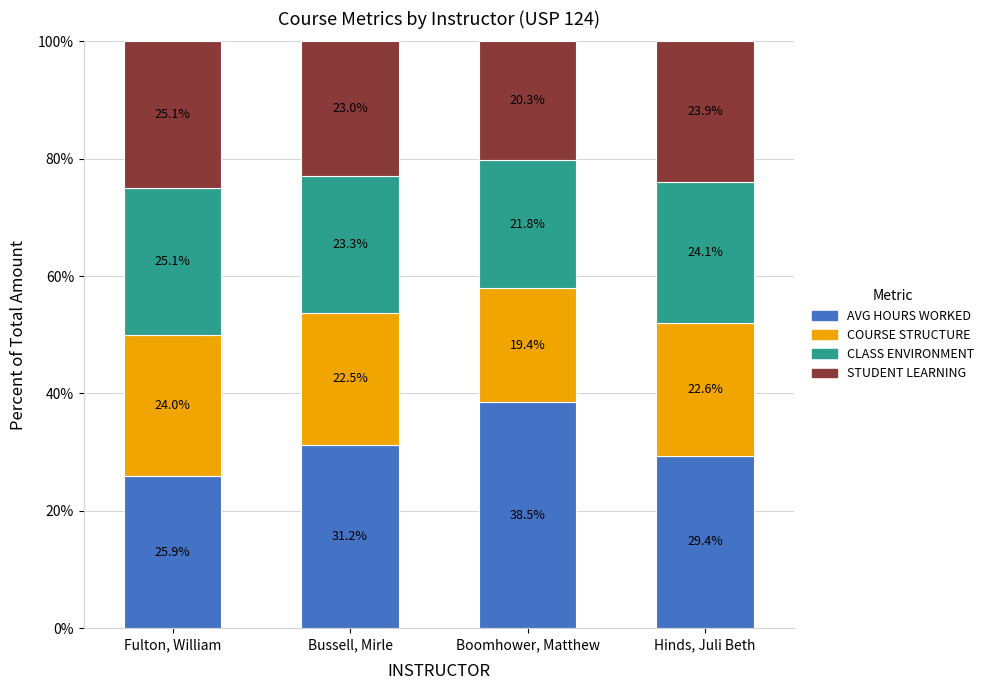

The value of AVG HOURS WORKED at Bussell, Mirle is 31.2. True or false?

True